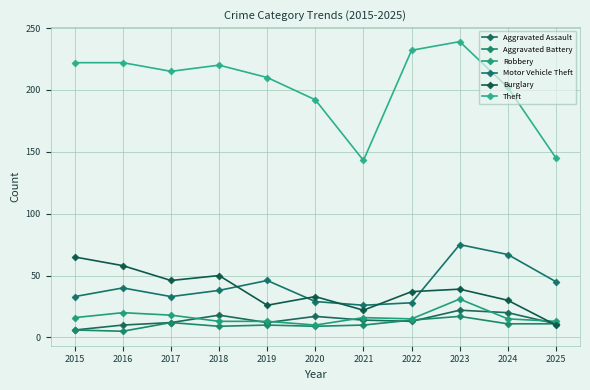

Which category has the highest value across all series?

2023